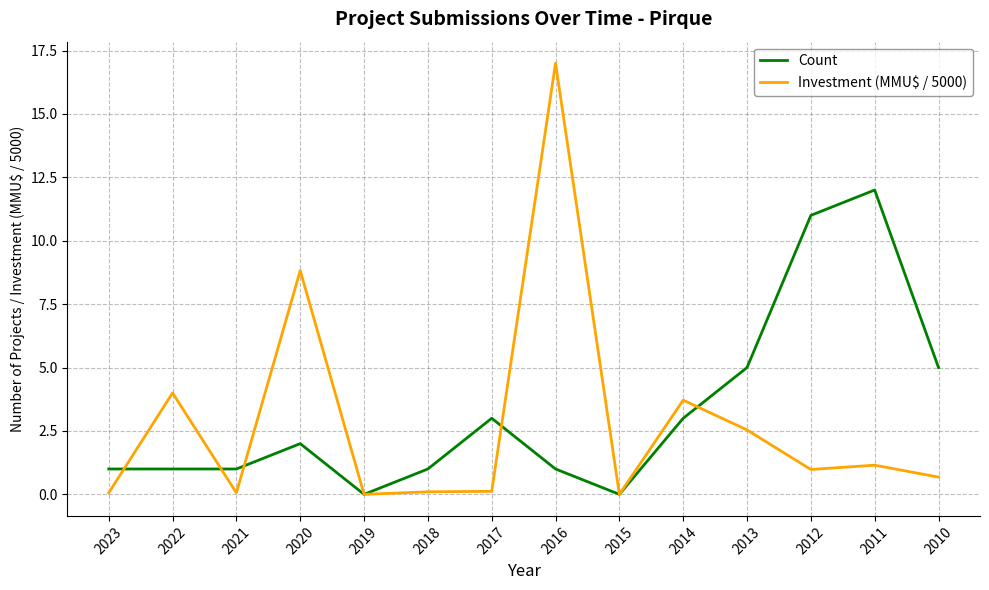

How many series are shown in this chart?

2